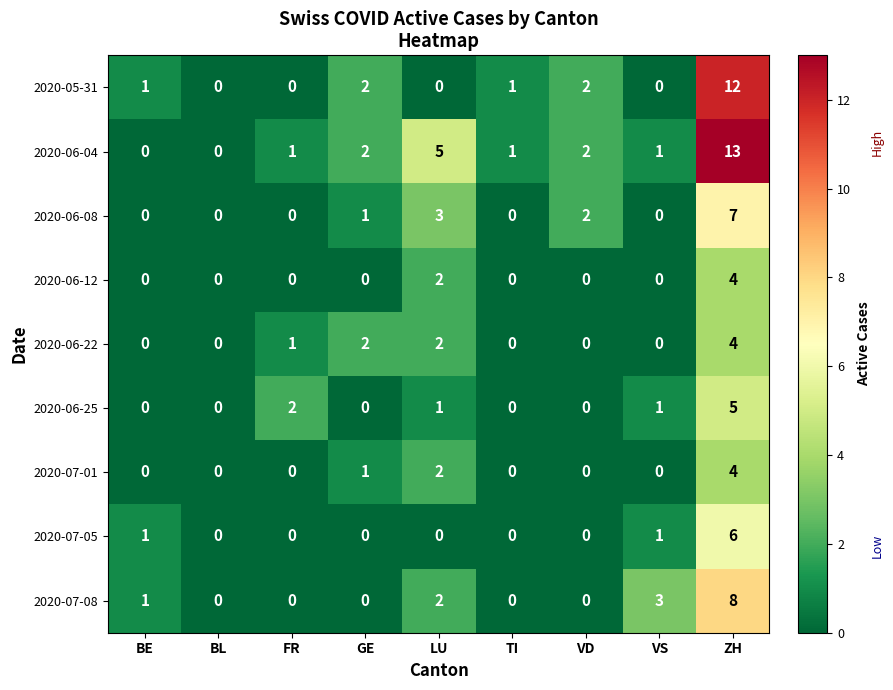

Which series has the widest spread of values?

2020-06-04